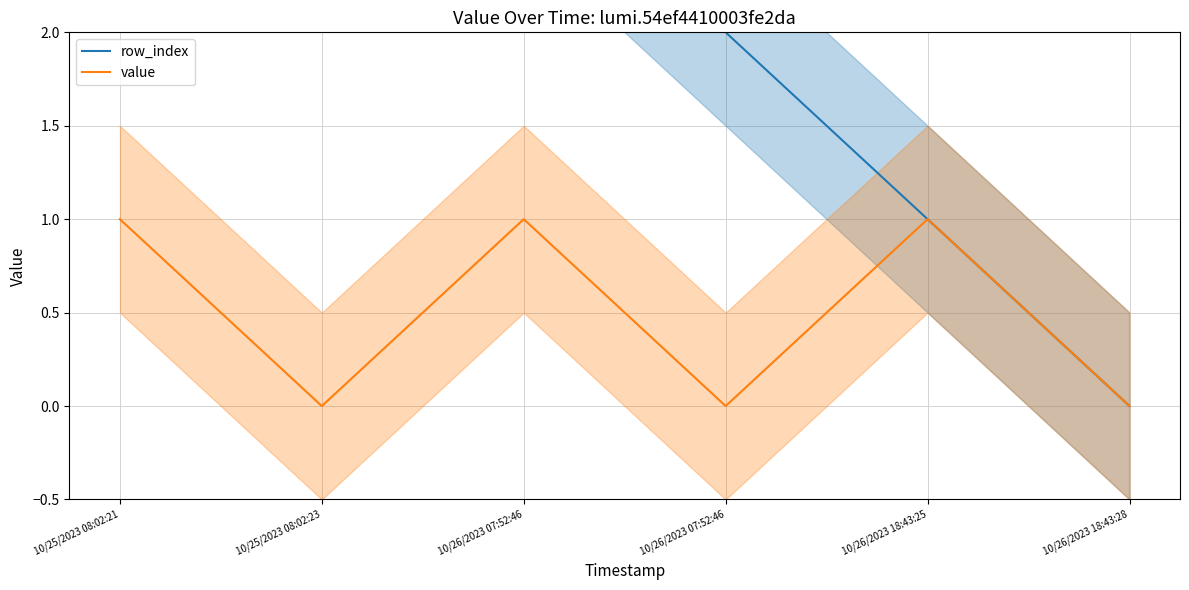

Reading left to right, extract all data points from this chart.

row_index: 10/25/2023 08:02:21=5	10/25/2023 08:02:23=4	10/26/2023 07:52:46=3	10/26/2023 07:52:46=2	10/26/2023 18:43:25=1	10/26/2023 18:43:28=0
value: 10/25/2023 08:02:21=1	10/25/2023 08:02:23=0	10/26/2023 07:52:46=1	10/26/2023 07:52:46=0	10/26/2023 18:43:25=1	10/26/2023 18:43:28=0